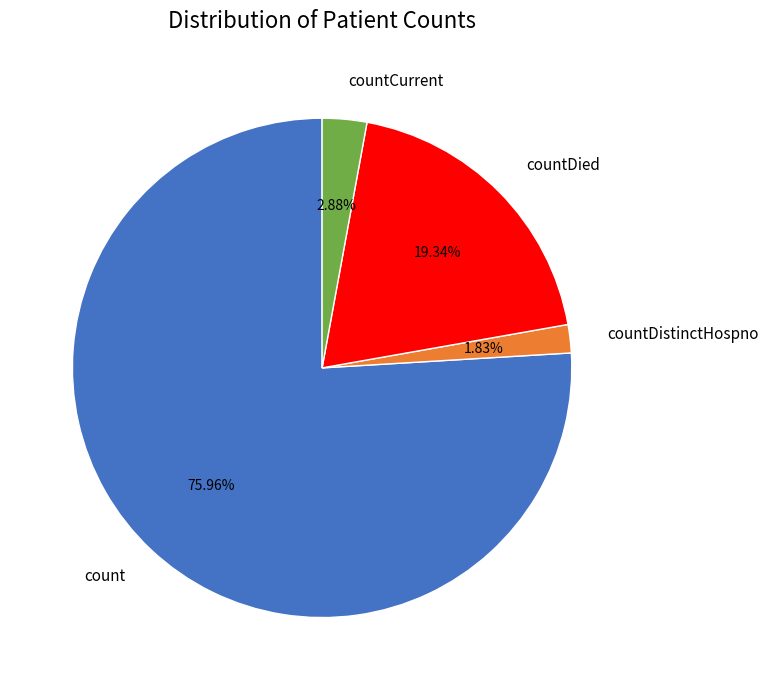

To the nearest percent, what percentage of the pie is countCurrent?

3%